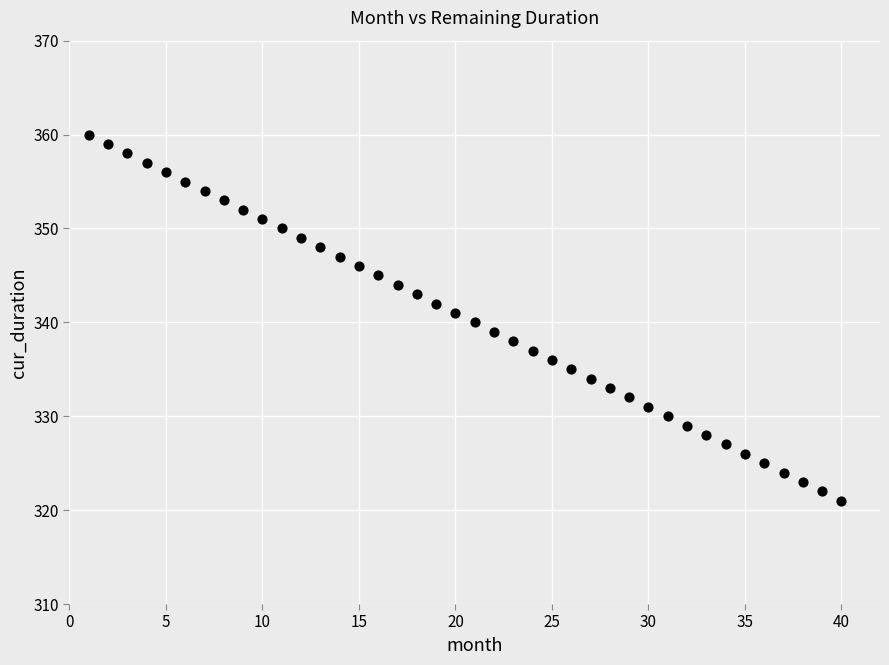

What is the range of Y values (max minus min)?

39